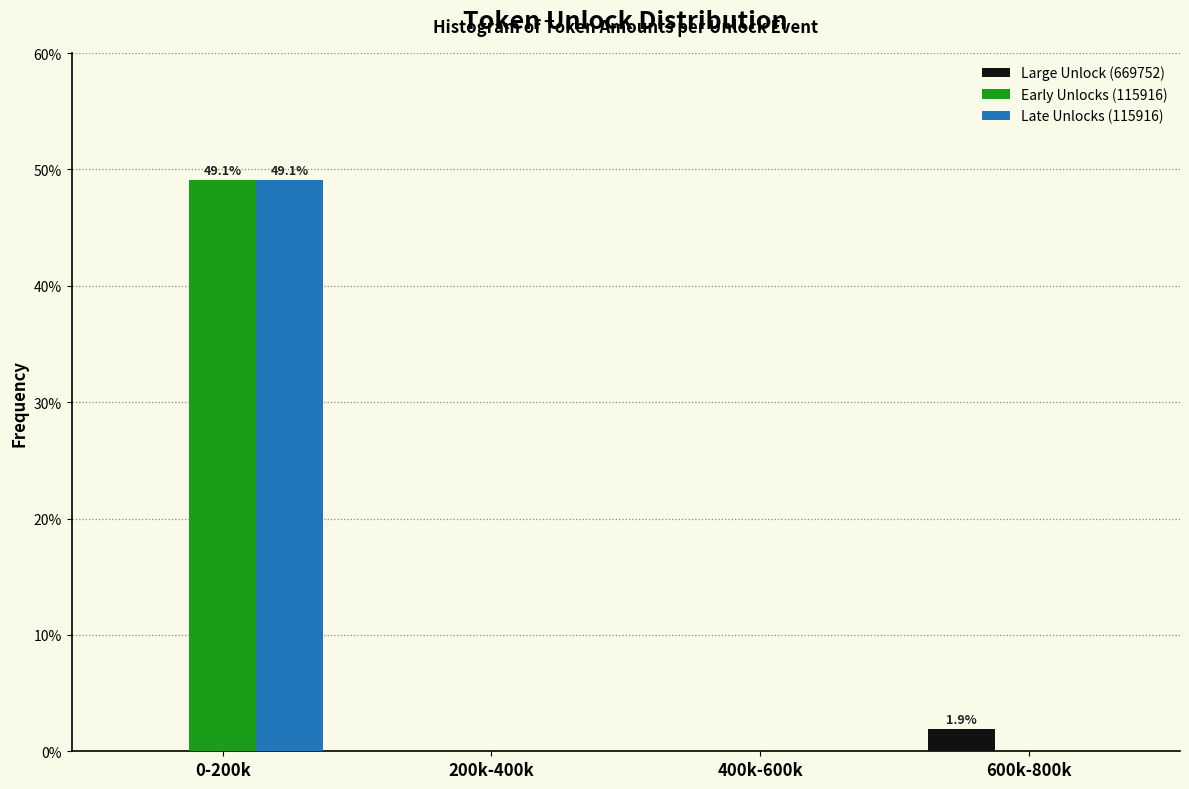

Reading left to right, extract all data points from this chart.

Large Unlock (669752): 0-200k=0.0	200k-400k=0.0	400k-600k=0.0	600k-800k=1.9
Early Unlocks (115916): 0-200k=49.1	200k-400k=0.0	400k-600k=0.0	600k-800k=0.0
Late Unlocks (115916): 0-200k=49.1	200k-400k=0.0	400k-600k=0.0	600k-800k=0.0